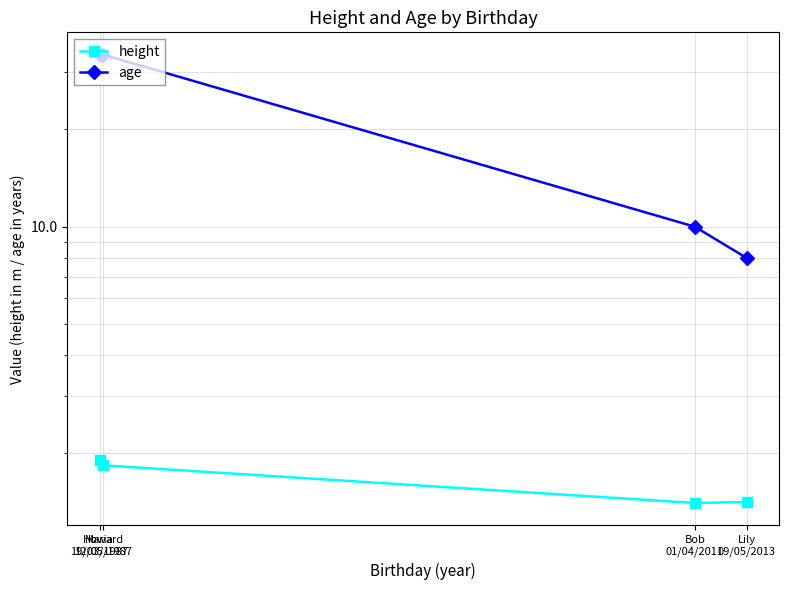

Is this an area chart (filled region under the line)?

No